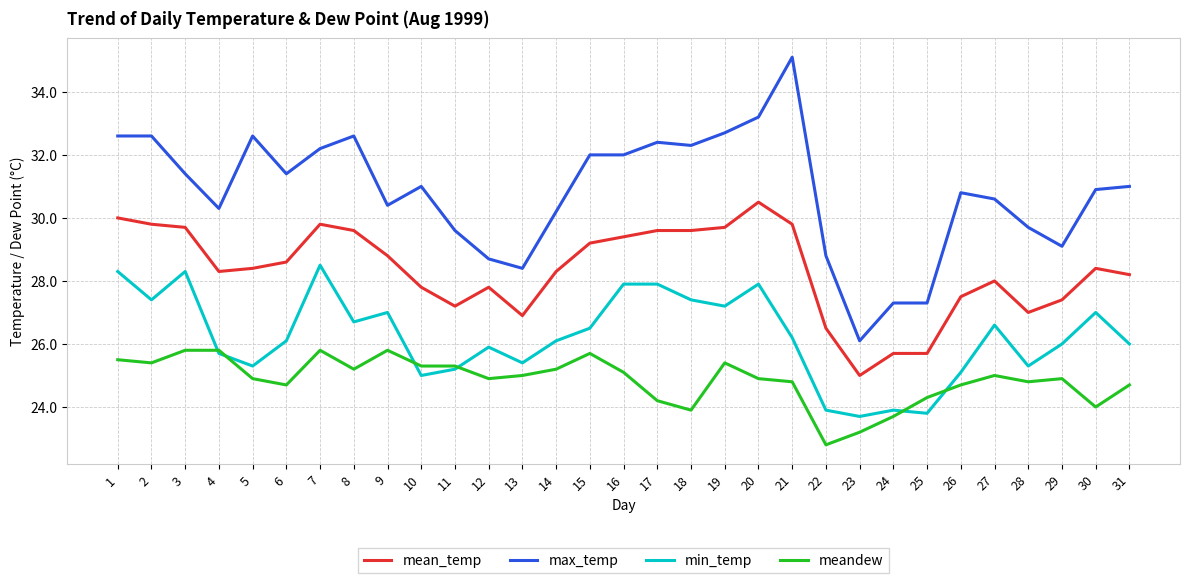

Reading left to right, transcribe all the data shown in this chart.

mean_temp: 1=30.0	2=29.8	3=29.7	4=28.3	5=28.4	6=28.6	7=29.8	8=29.6	9=28.8	10=27.8	11=27.2	12=27.8	13=26.9	14=28.3	15=29.2	16=29.4	17=29.6	18=29.6	19=29.7	20=30.5	21=29.8	22=26.5	23=25.0	24=25.7	25=25.7	26=27.5	27=28.0	28=27.0	29=27.4	30=28.4	31=28.2
max_temp: 1=32.6	2=32.6	3=31.4	4=30.3	5=32.6	6=31.4	7=32.2	8=32.6	9=30.4	10=31.0	11=29.6	12=28.7	13=28.4	14=30.2	15=32.0	16=32.0	17=32.4	18=32.3	19=32.7	20=33.2	21=35.1	22=28.8	23=26.1	24=27.3	25=27.3	26=30.8	27=30.6	28=29.7	29=29.1	30=30.9	31=31.0
min_temp: 1=28.3	2=27.4	3=28.3	4=25.7	5=25.3	6=26.1	7=28.5	8=26.7	9=27.0	10=25.0	11=25.2	12=25.9	13=25.4	14=26.1	15=26.5	16=27.9	17=27.9	18=27.4	19=27.2	20=27.9	21=26.2	22=23.9	23=23.7	24=23.9	25=23.8	26=25.1	27=26.6	28=25.3	29=26.0	30=27.0	31=26.0
meandew: 1=25.5	2=25.4	3=25.8	4=25.8	5=24.9	6=24.7	7=25.8	8=25.2	9=25.8	10=25.3	11=25.3	12=24.9	13=25.0	14=25.2	15=25.7	16=25.1	17=24.2	18=23.9	19=25.4	20=24.9	21=24.8	22=22.8	23=23.2	24=23.7	25=24.3	26=24.7	27=25.0	28=24.8	29=24.9	30=24.0	31=24.7